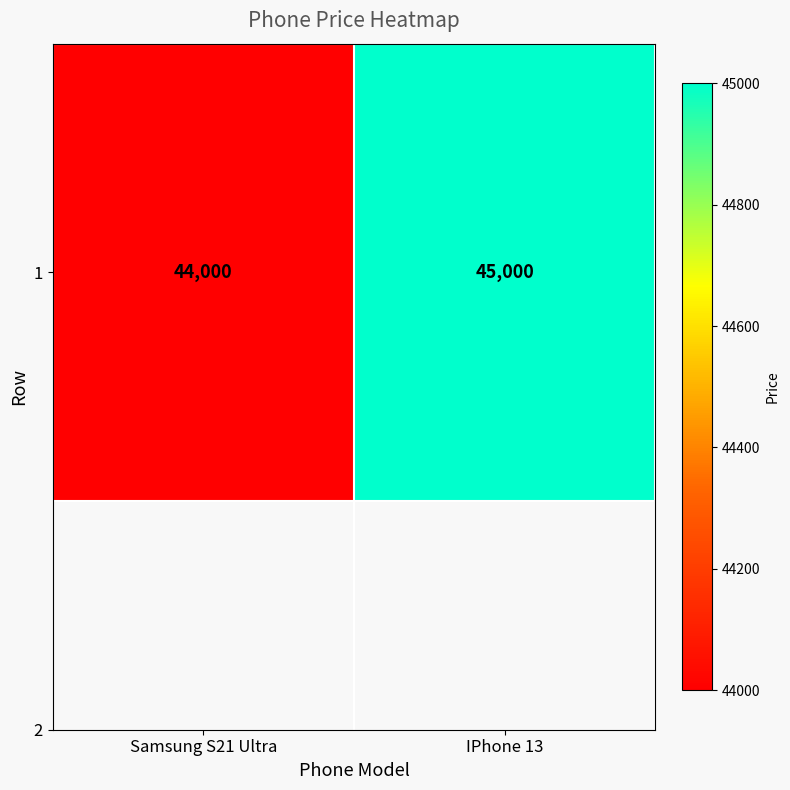

What is the greatest value displayed?

45000